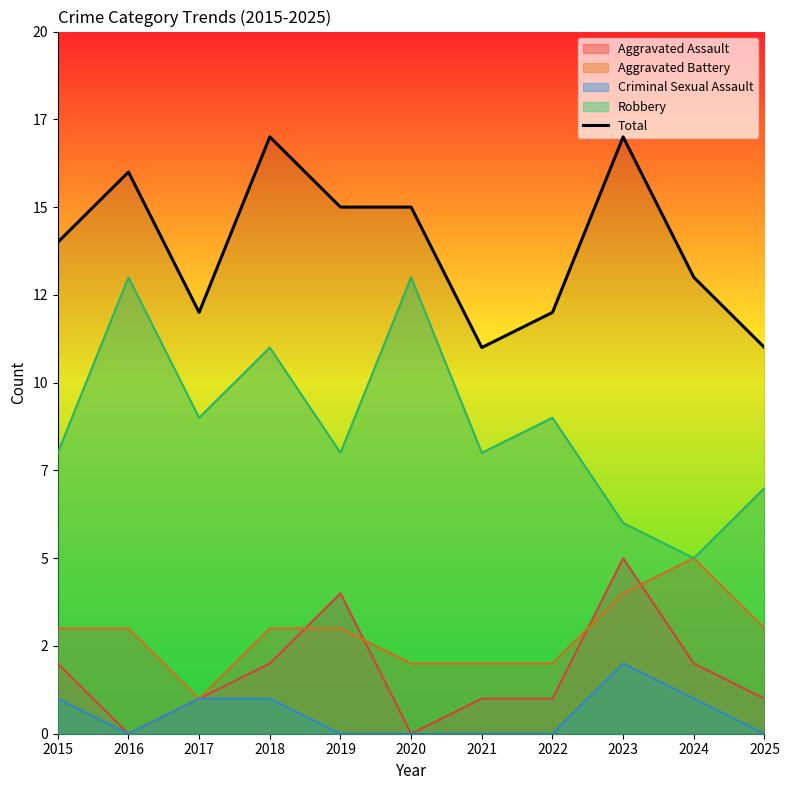

Reading left to right, list all the values displayed in this chart.

2015=14	2016=16	2017=12	2018=17	2019=15	2020=15	2021=11	2022=12	2023=17	2024=13	2025=11